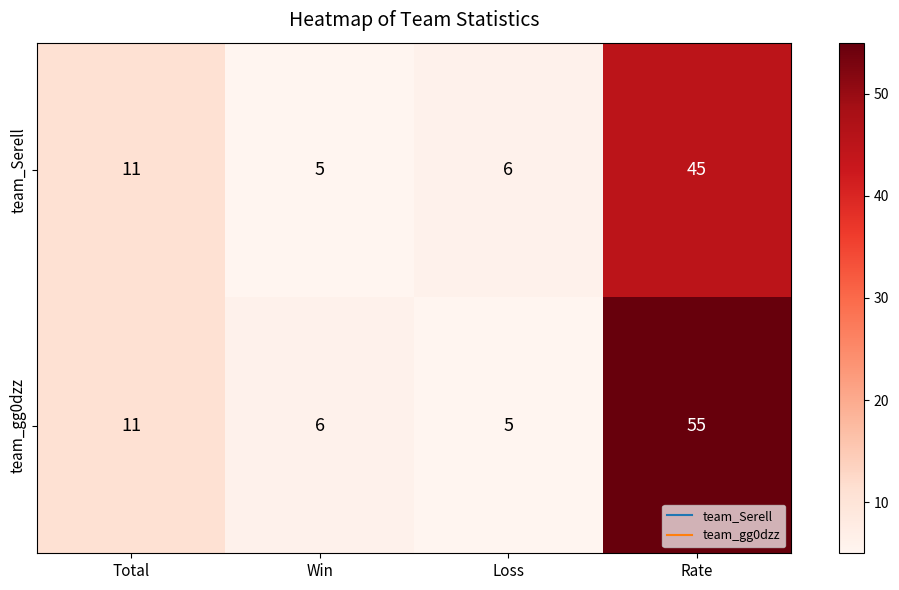

What is the average value of the team_Serell series?

17